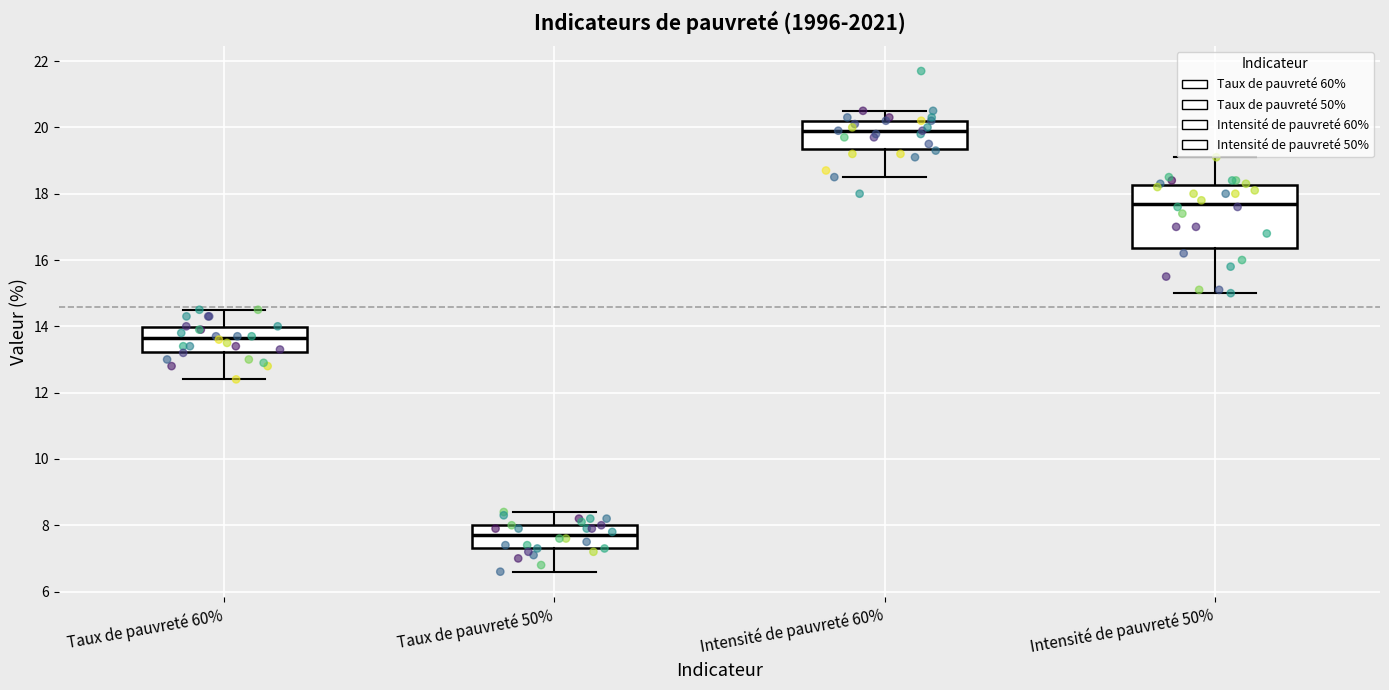

Which box's median line is the lowest?

Taux de pauvreté 50%